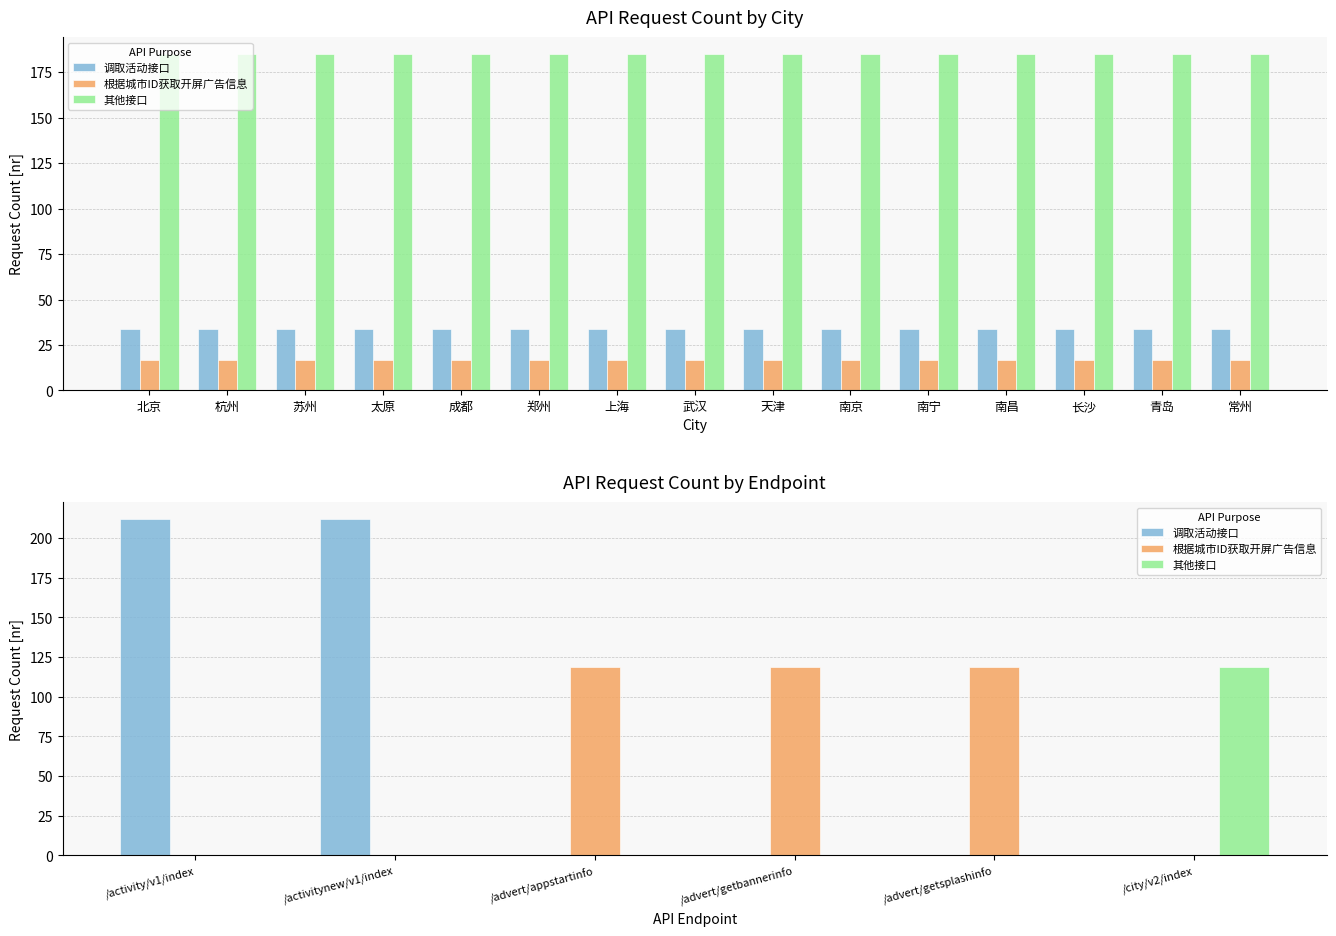

The value of 调取活动接口 at /advert/appstartinfo is 115. True or false?

False